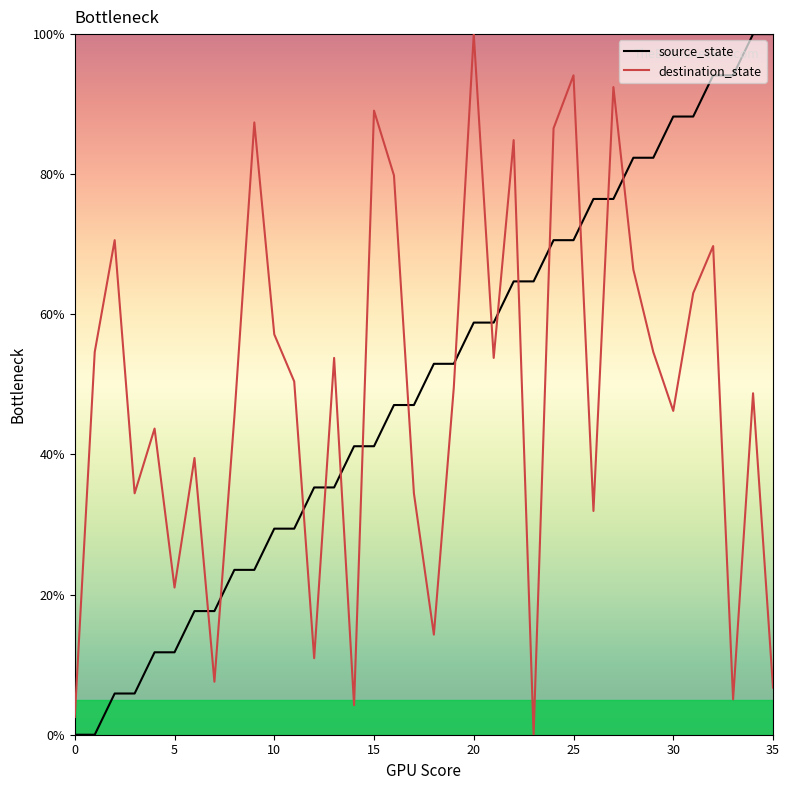

True or false: source_state and destination_state intersect in this chart.

True